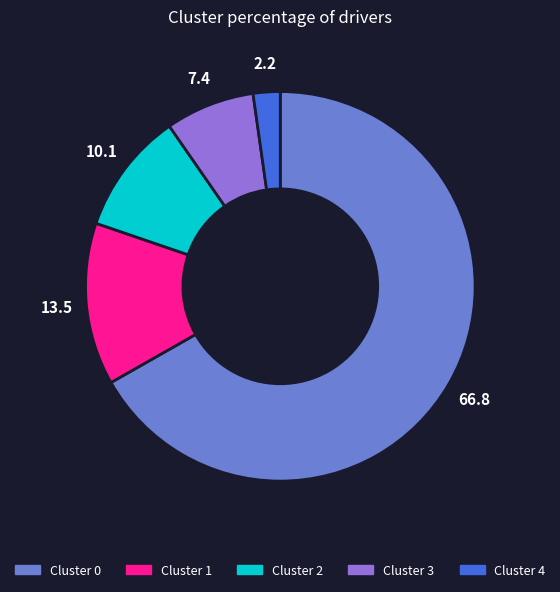

How many segments does this pie chart have?

5